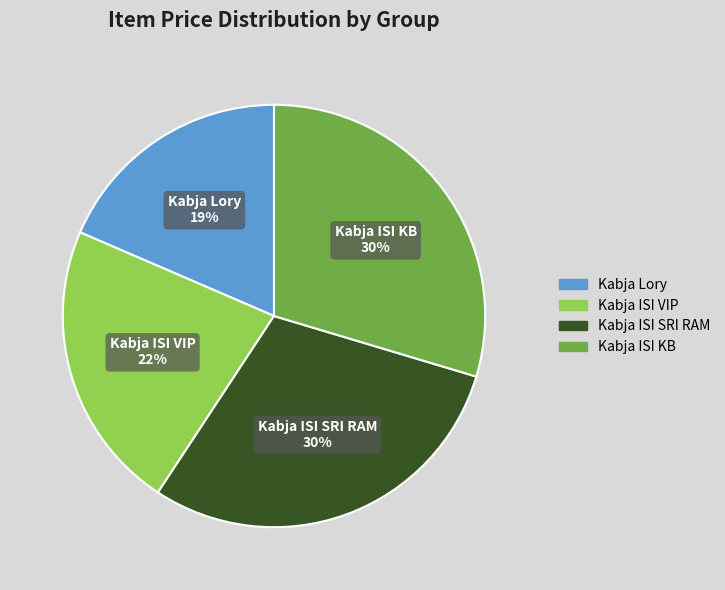

Is there a majority slice in this chart?

No